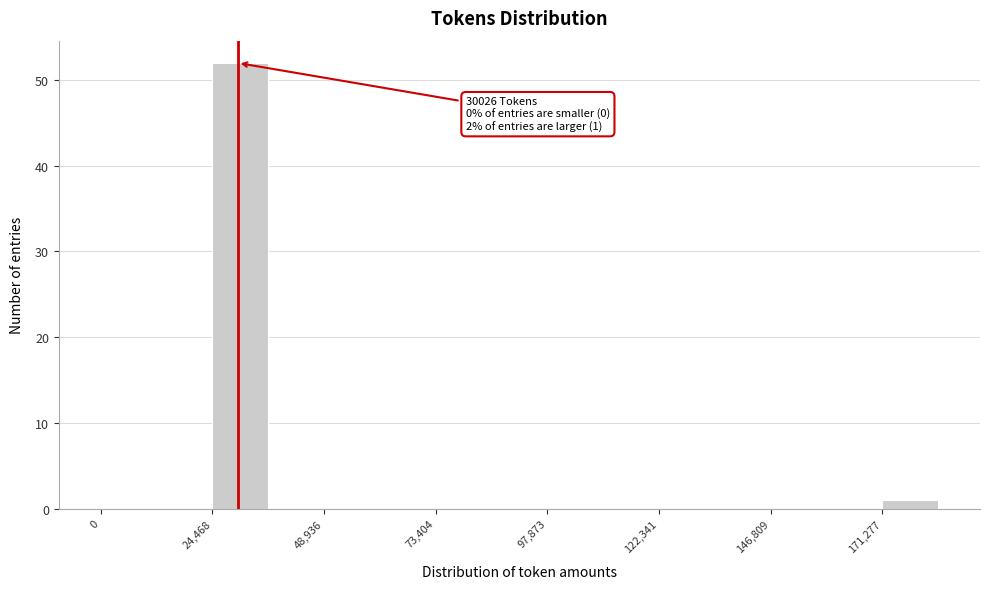

Around what value on the x-axis is the tallest bar? Give the approximate position of its centre, as read against the axis.

30000